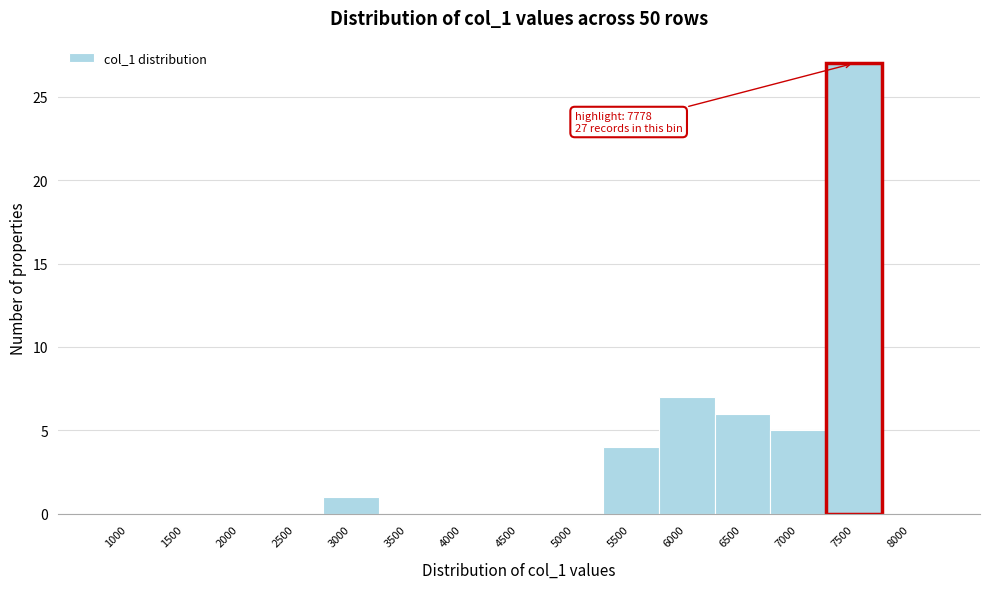

Reading left to right, extract all data points from this chart.

1000=0	1500=0	2000=0	2500=0	3000=1	3500=0	4000=0	4500=0	5000=0	5500=4	6000=7	6500=6	7000=5	7500=27	8000=0